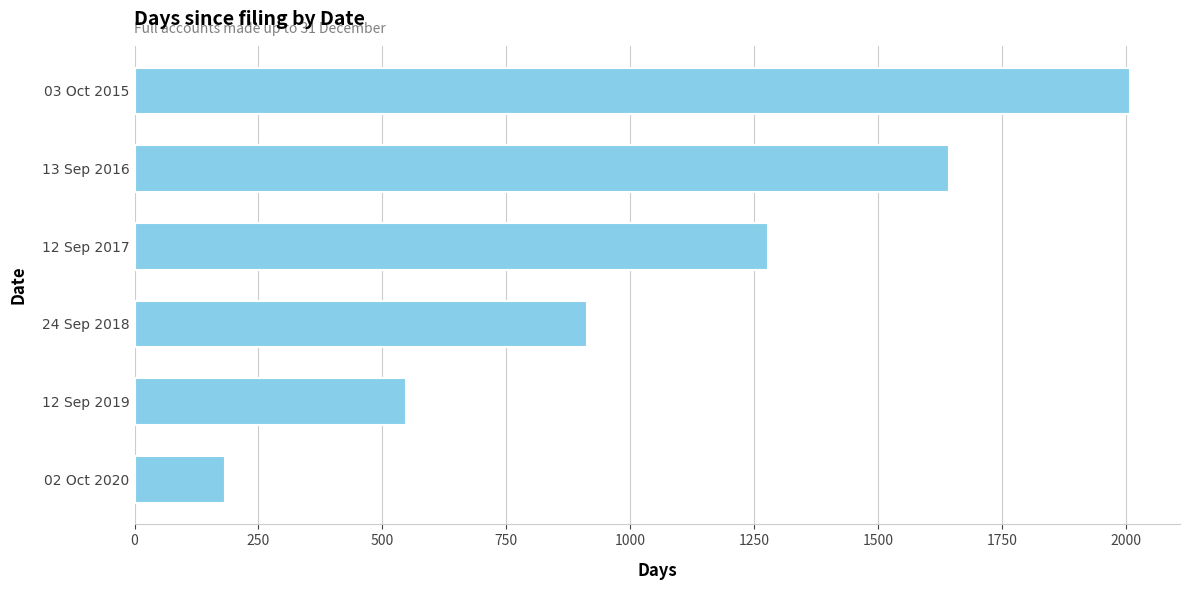

Does the chart contain any negative values?

No